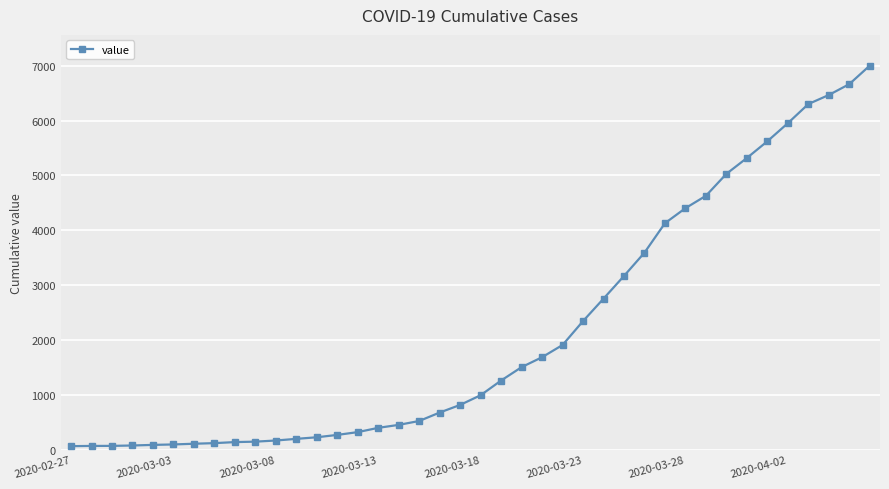

What is the value of the 20th point from the left?

816